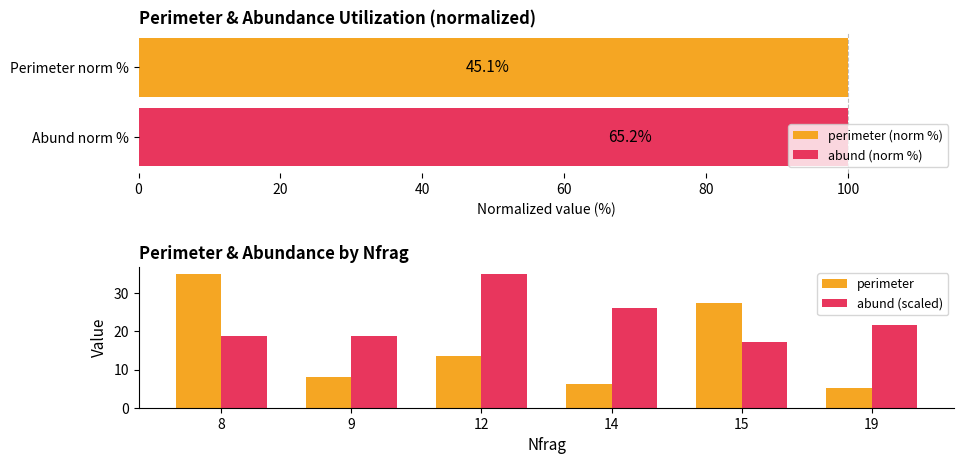

Count the number of data series in this chart.

4